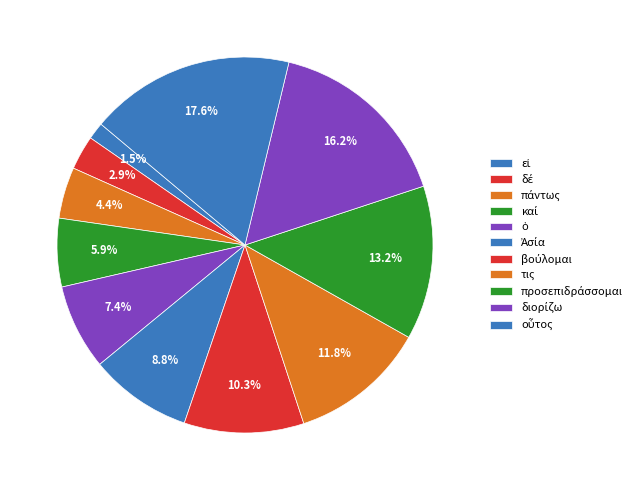

How many slices are in this pie chart?

11